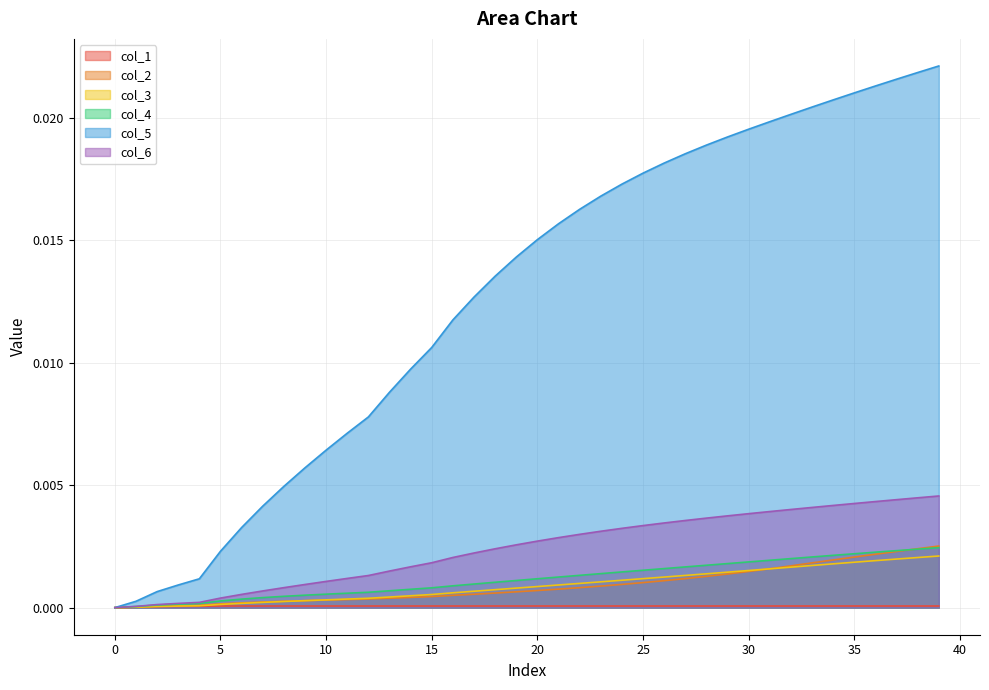

Which category has the highest value across all series?

39